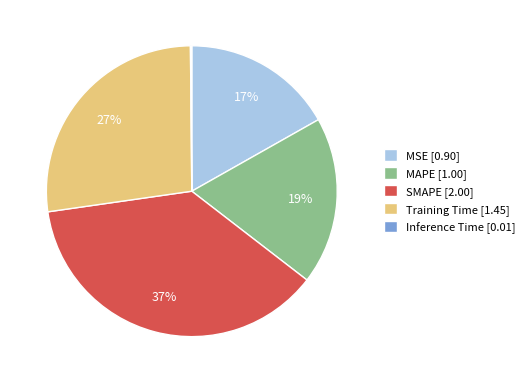

Do SMAPE [2.00] and Training Time [1.45] together represent more than half of the pie?

Yes